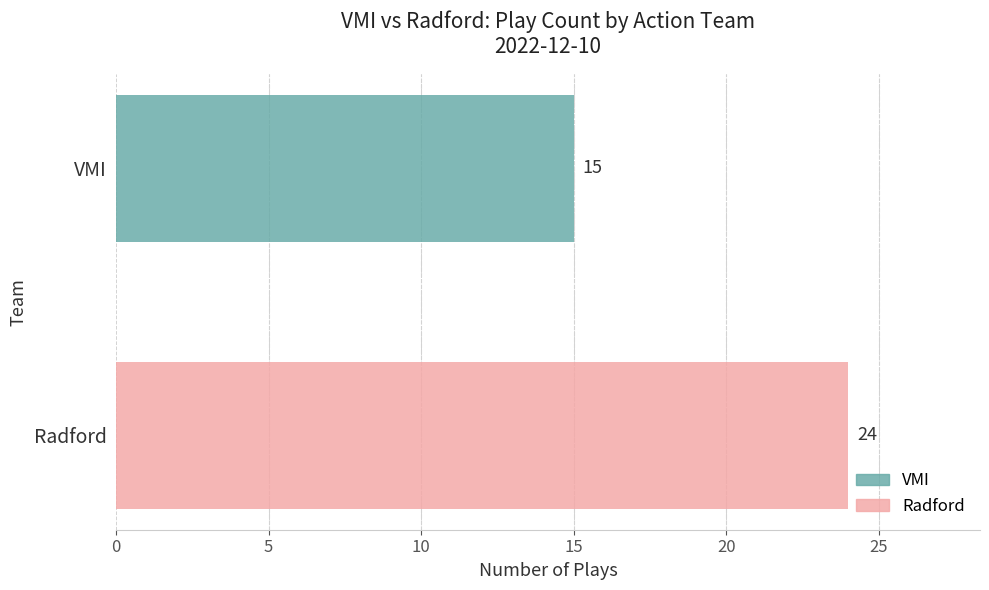

What is the difference between the values at VMI and Radford?

9